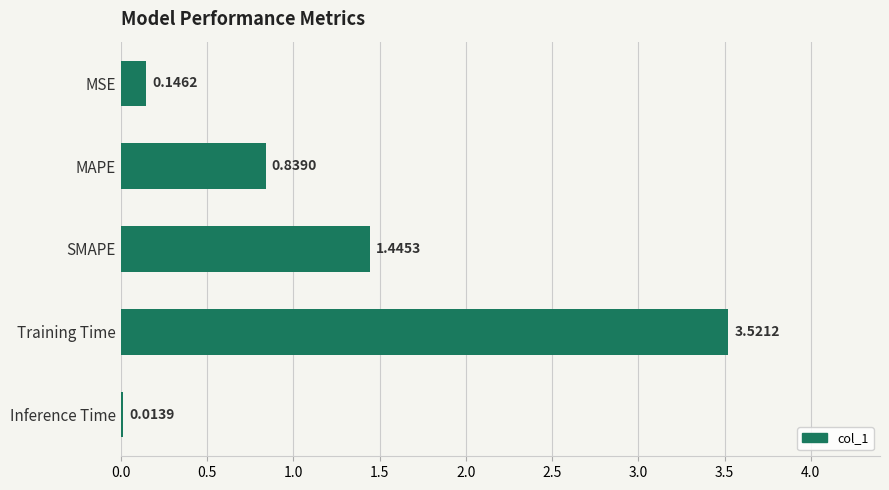

What is the change in value from MSE to Training Time?

+3.4